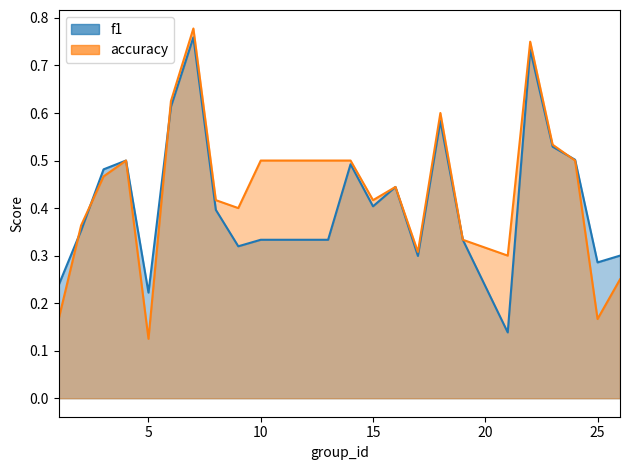

How many accuracy values are between 0 and 1?

24